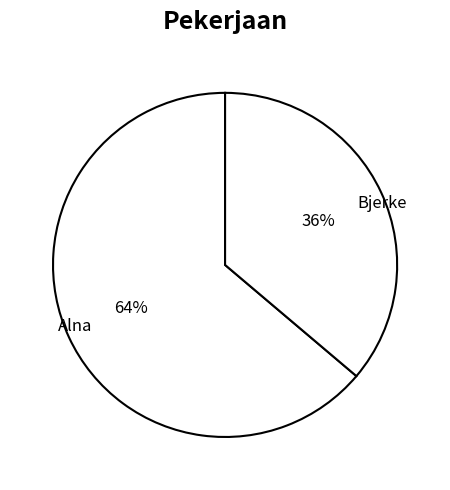

Which has a higher value, Alna or Bjerke?

Alna